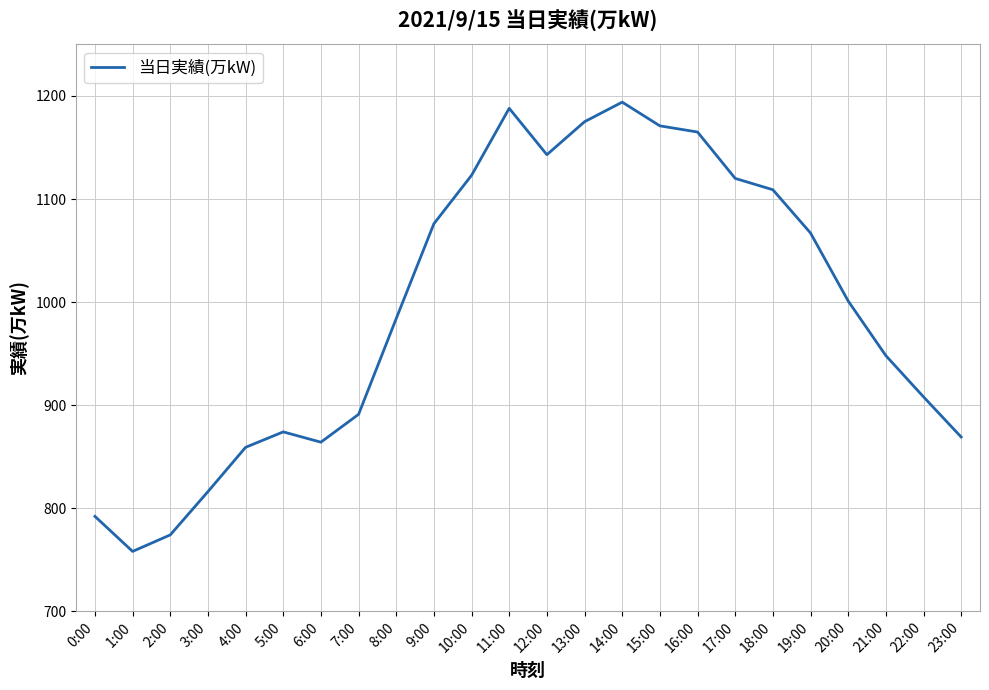

Which has a higher value, 20:00 or 8:00?

20:00